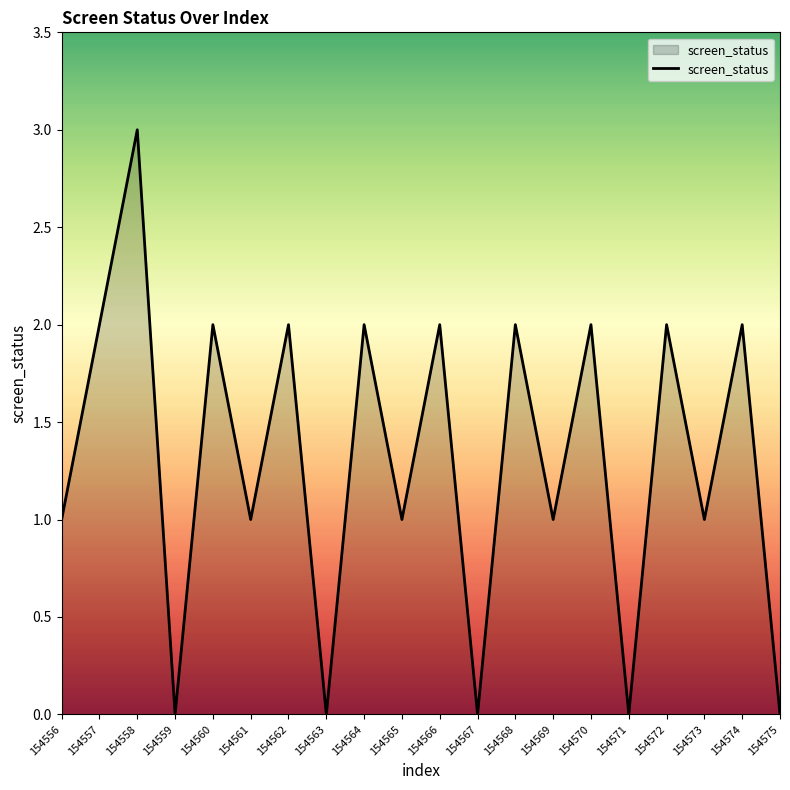

What is the average value?

1